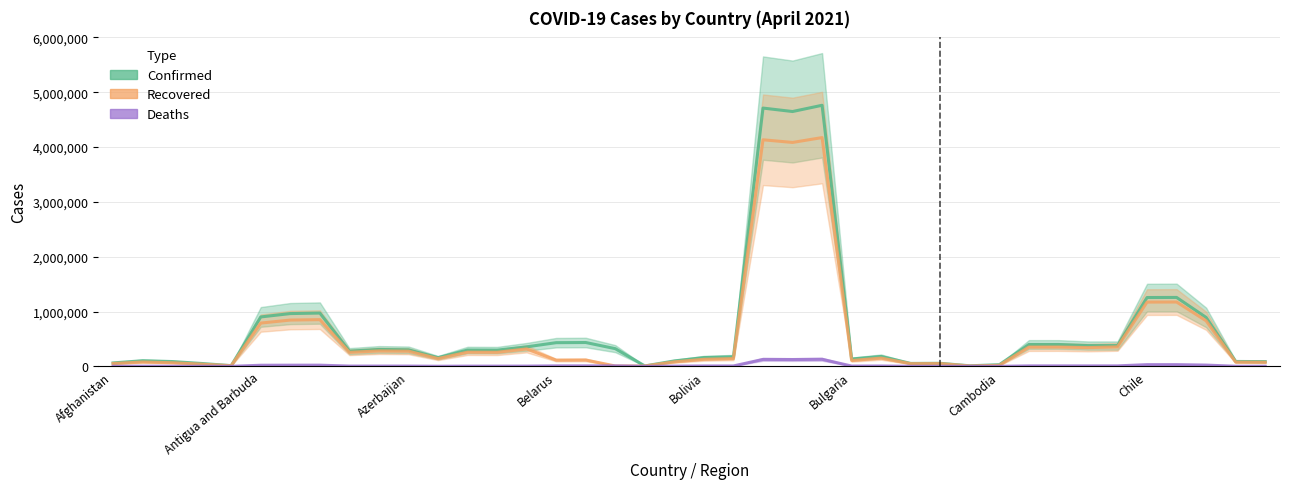

Which series has the largest range (max minus min)?

Confirmed